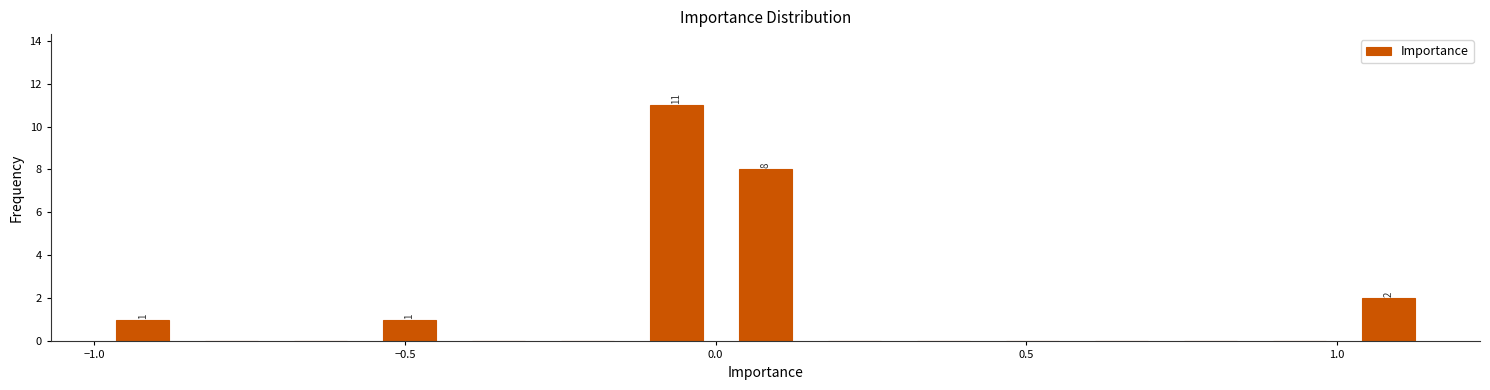

Around what value on the x-axis is the tallest bar? Give the approximate position of its centre, as read against the axis.

-0.05